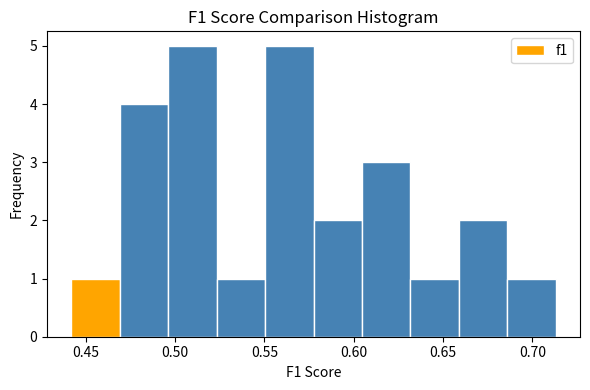

Reading left to right, list every bar in this chart as the range it spans on the x-axis followed by its height. Neither the bar edges nor the heights are printed on the chart, so give them approximately, as read against the axes.

0.440 to 0.470: 1
0.470 to 0.495: 4
0.495 to 0.525: 5
0.525 to 0.550: 1
0.550 to 0.575: 5
0.575 to 0.605: 2
0.605 to 0.630: 3
0.630 to 0.660: 1
0.660 to 0.685: 2
0.685 to 0.715: 1